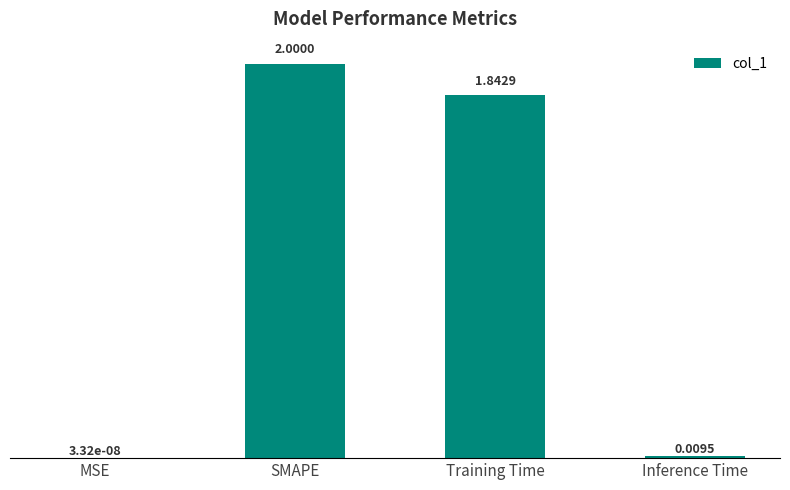

What is the sum of all values?

3.9